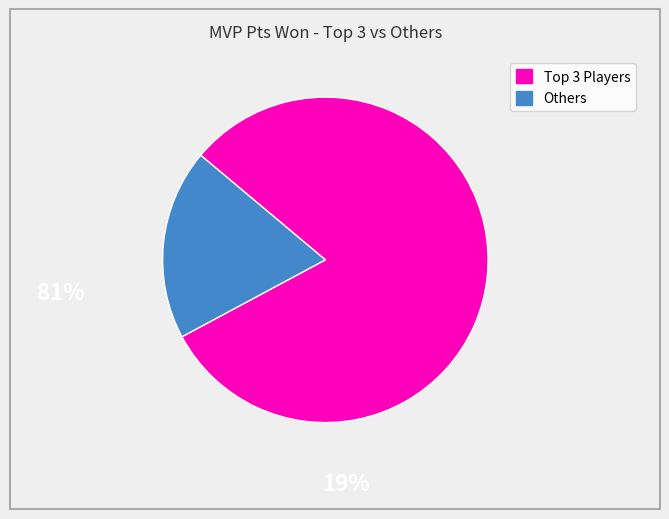

Is there any slice that represents more than half of the pie?

Yes